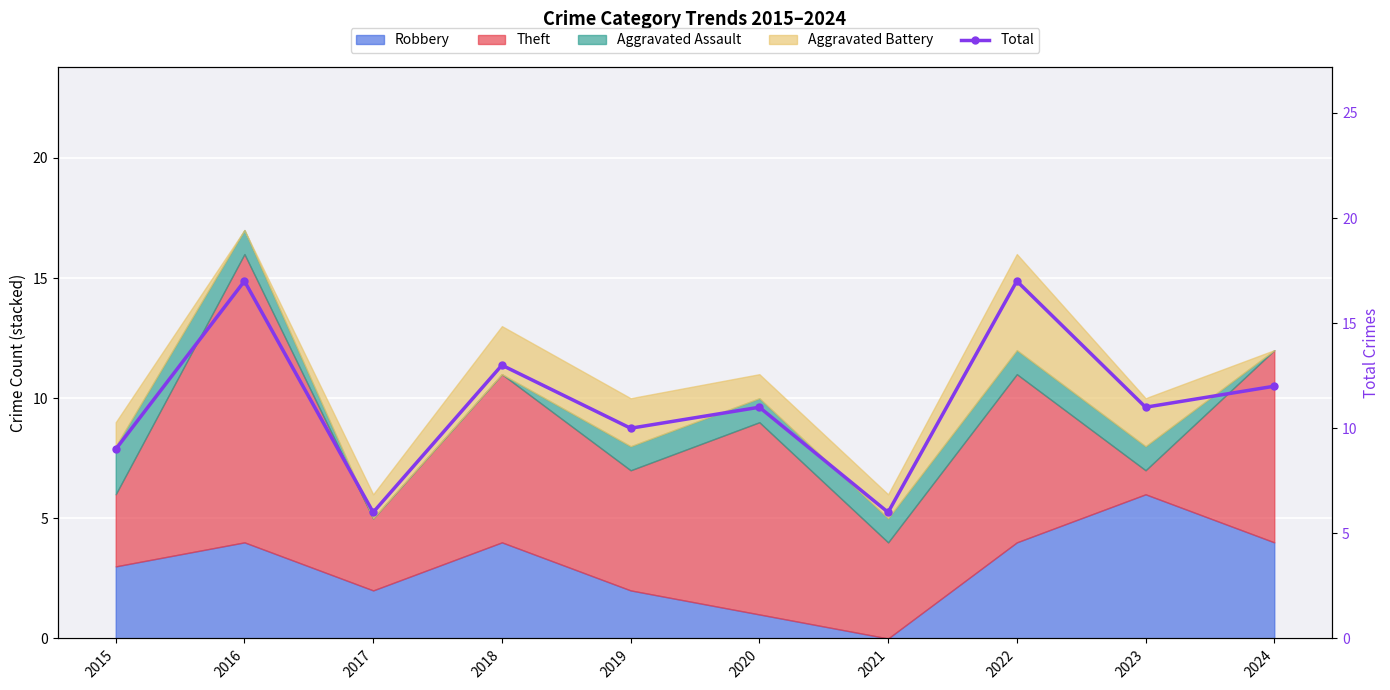

Which label corresponds to the largest value in the chart?

2016